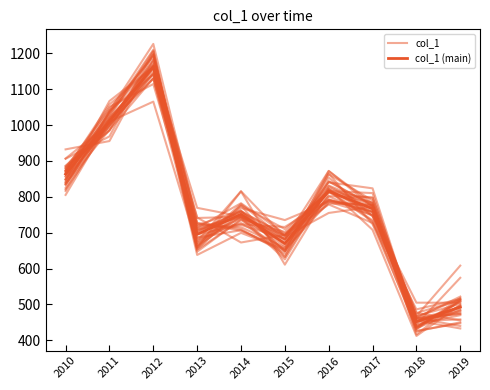

What is the value of the col_1 point at the 7th from the left?

863.1